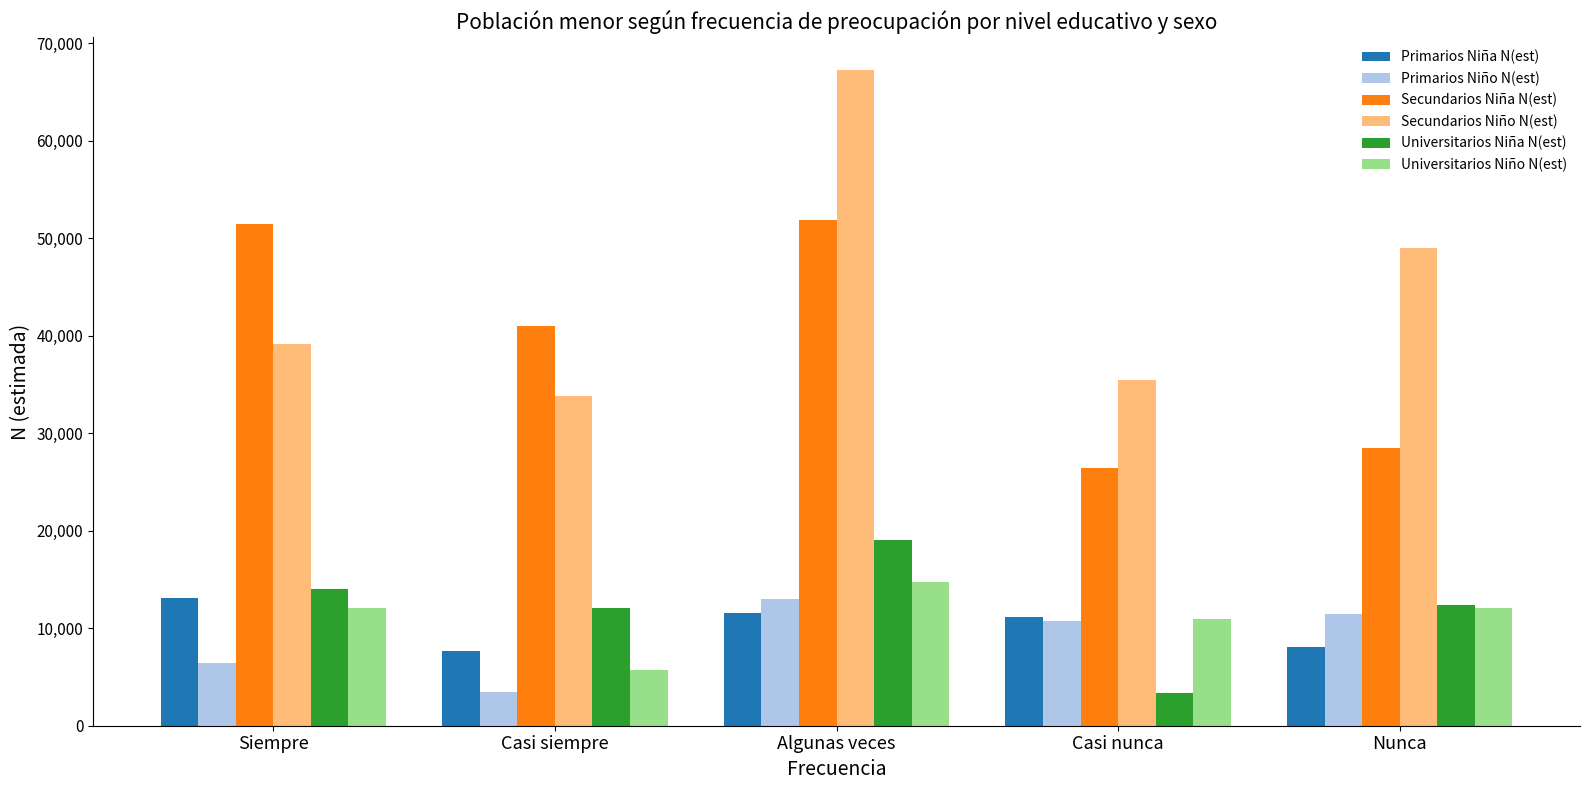

What is the approximate value of Primarios Niño N(est) at Nunca?

11499